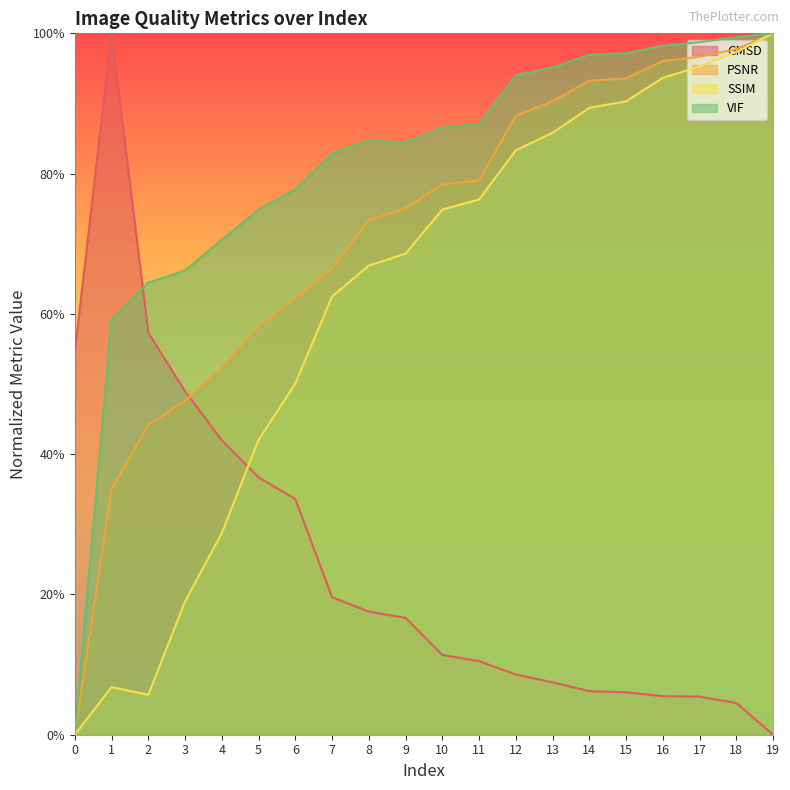

Rank the categories by GMSD value from lowest to highest.

19, 18, 17, 16, 15, 14, 13, 12, 11, 10, 9, 8, 7, 6, 5, 4, 3, 0, 2, 1